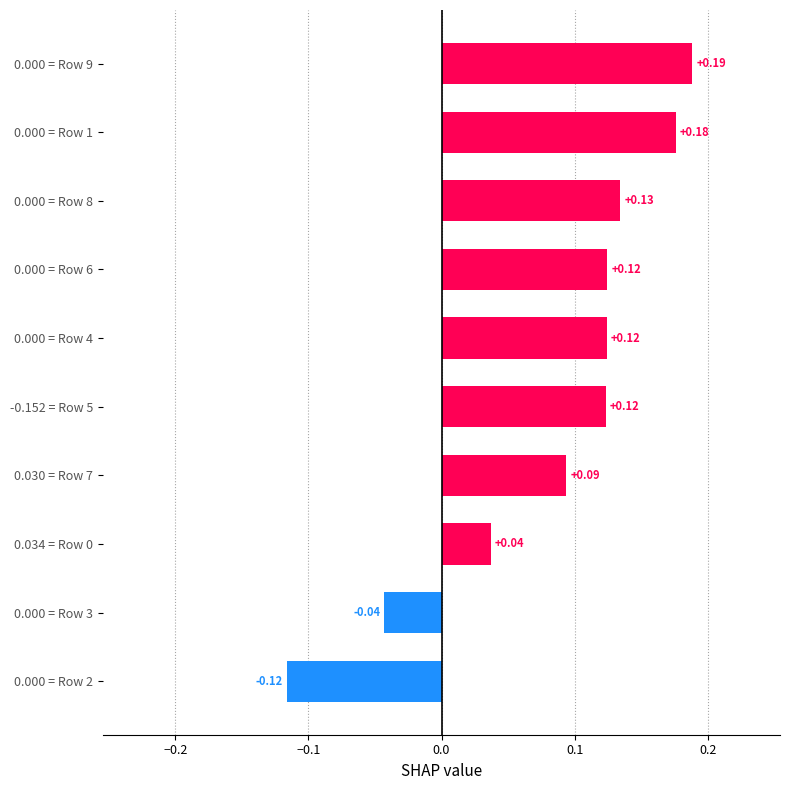

What is the sum of all values?

0.8